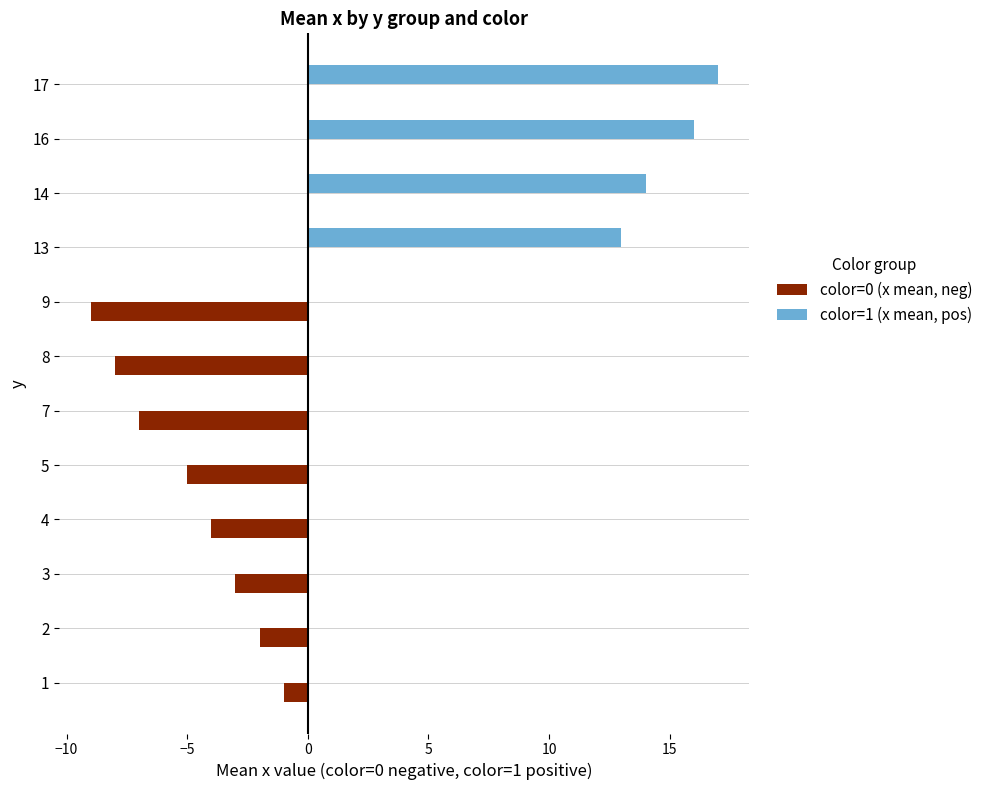

What are all the series names shown in the legend?

color=0 (x mean, neg), color=1 (x mean, pos)